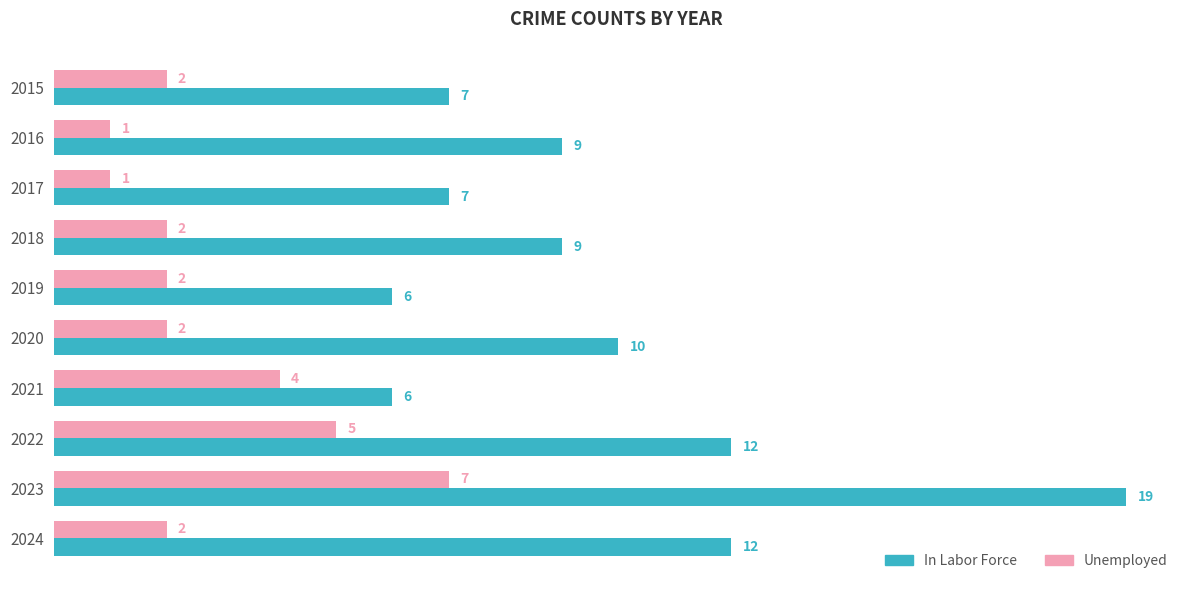

At 2023, list the series in order from largest to smallest.

In Labor Force, Unemployed